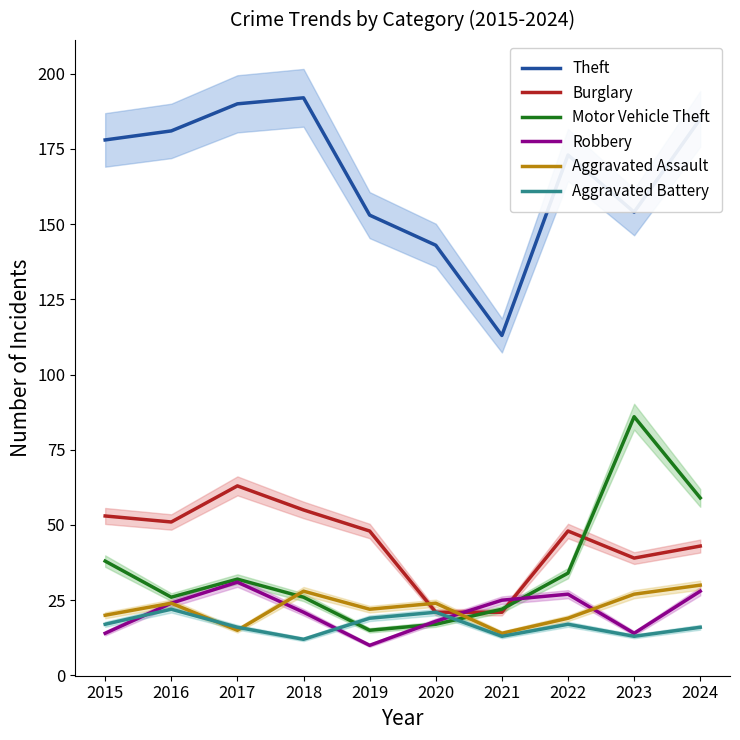

Rank the series by their maximum value, from highest to lowest.

Theft, Motor Vehicle Theft, Burglary, Robbery, Aggravated Assault, Aggravated Battery